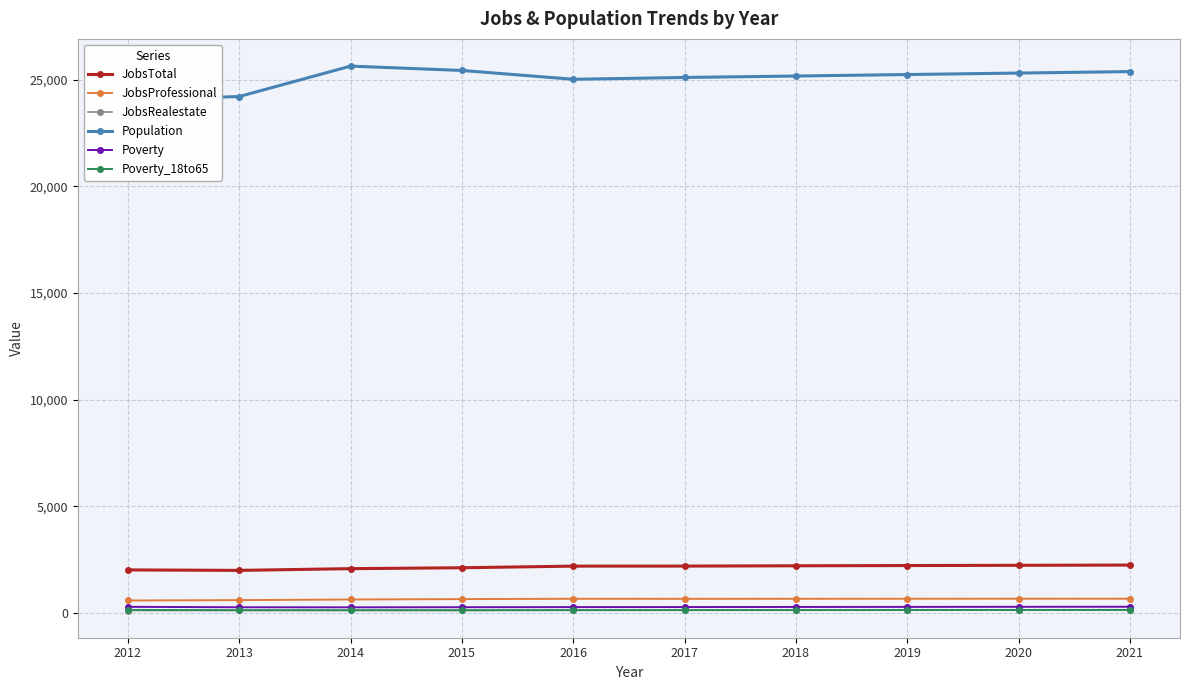

Reading right to left, transcribe all the data shown in this chart.

JobsTotal: 2250	2239	2227	2216	2202	2200	2124	2082	2001	2023
JobsProfessional: 675	673	672	670	668	671	656	637	607	590
JobsRealestate: 146	144	143	141	139	137	123	127	122	121
Population: 25372	25303	25234	25164	25097	25012	25425	25629	24203	24049
Poverty: 297	294	290	287	283	280	275	270	273	293
Poverty_18to65: 148	146	143	141	139	137	136	135	138	149